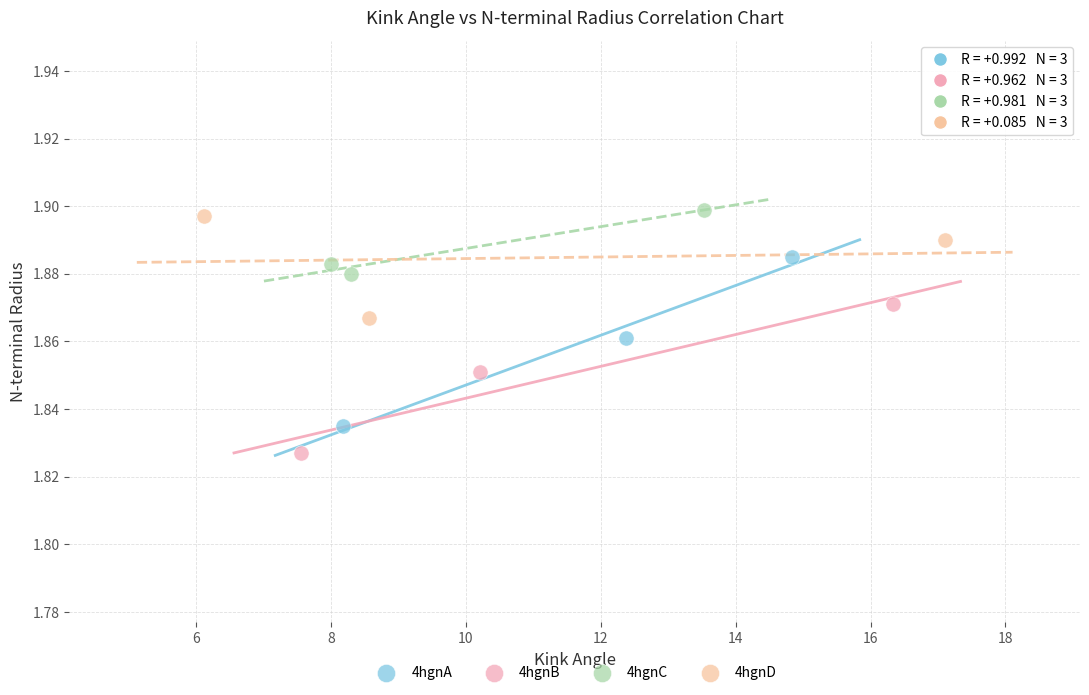

Which series has the largest Y range (max minus min)?

4hgnA